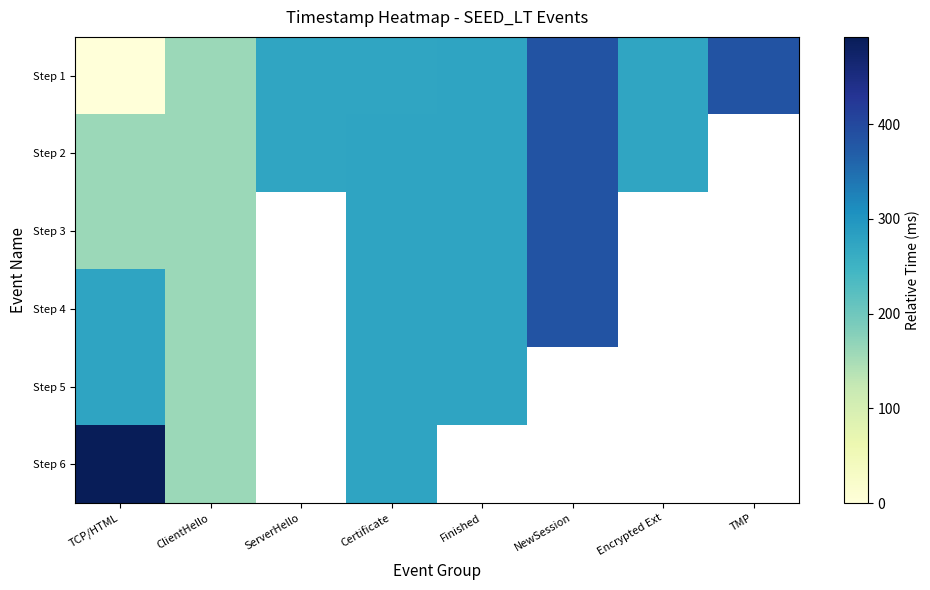

How many series are shown in this chart?

6